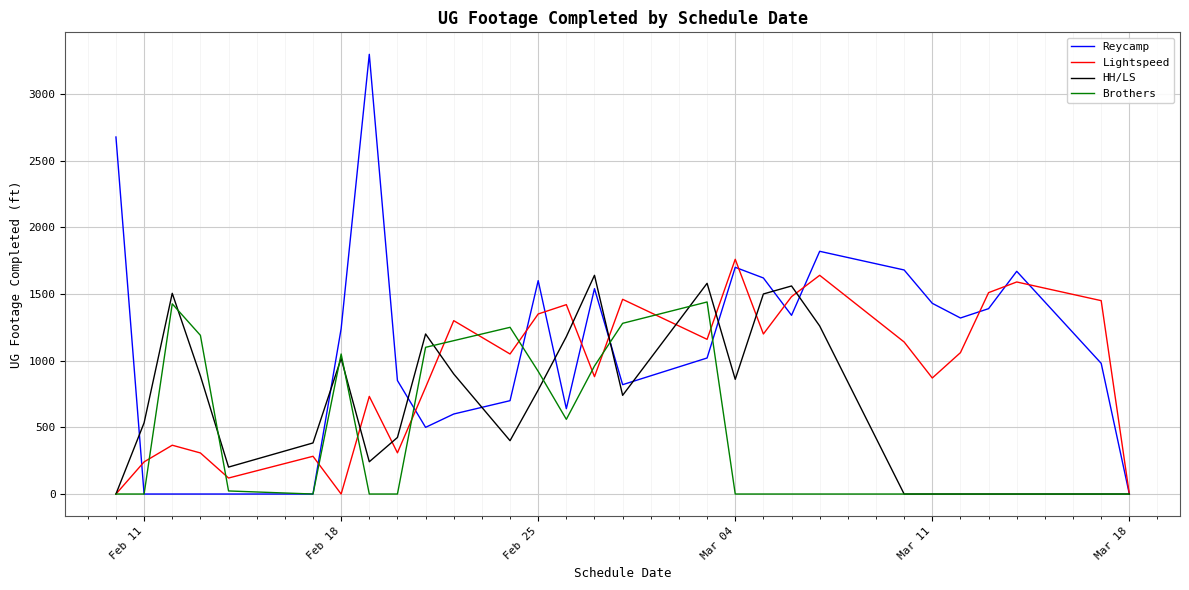

List the series in order of their overall mean, lowest first.

Brothers, HH/LS, Lightspeed, Reycamp